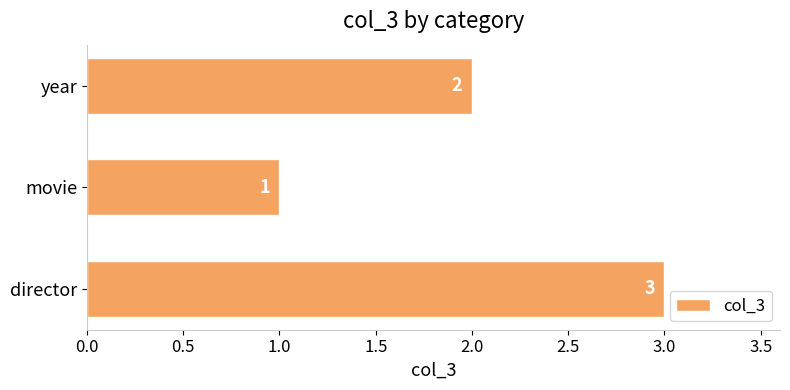

Reading bottom to top, list all the values displayed in this chart.

director=3	movie=1	year=2